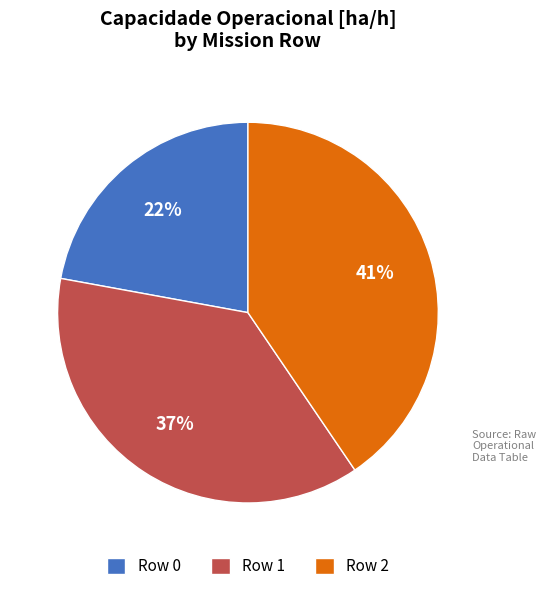

Count the number of slices in the pie.

3